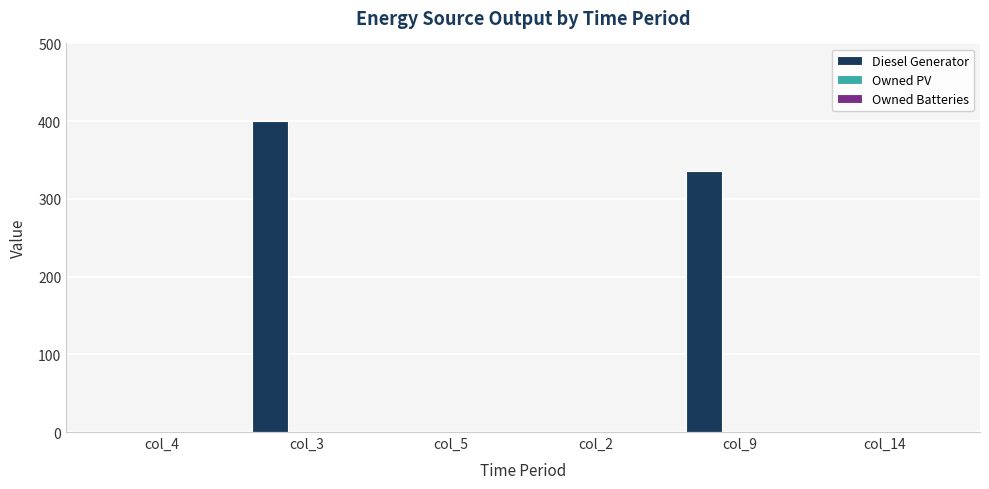

What is the sum of all values?

736